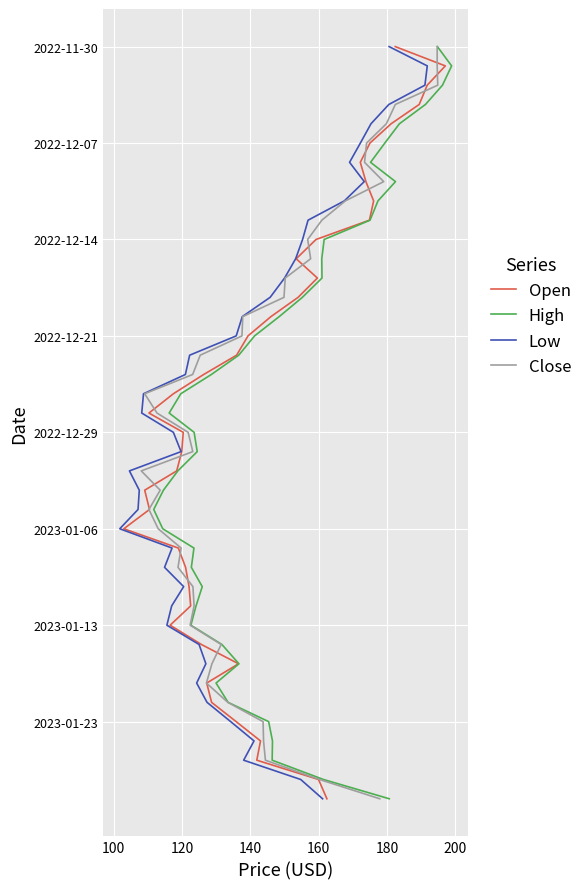

Is it true that High equals 3 at 160?

False